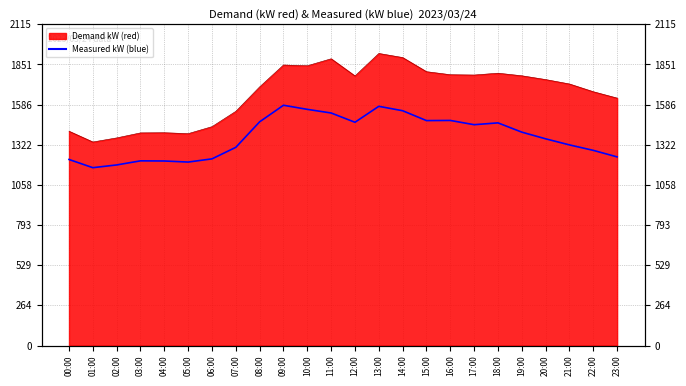

List the series in order of their overall mean, lowest first.

Measured kW (blue), Demand kW (red)